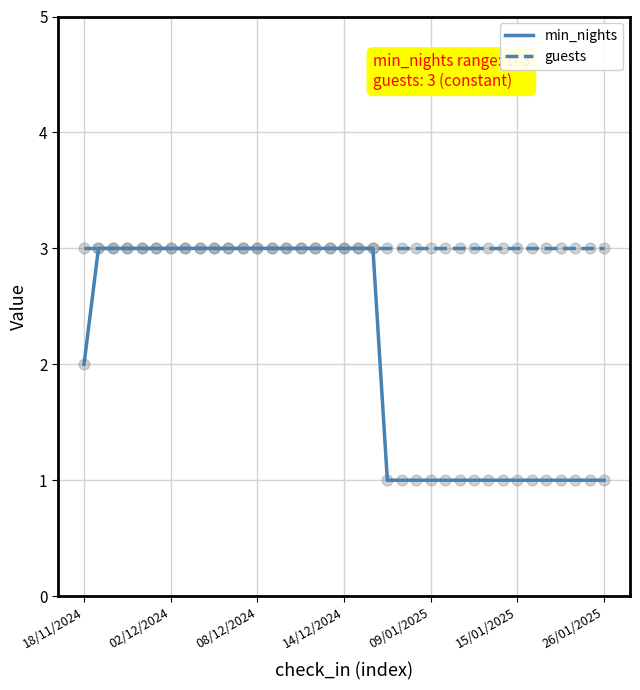

At how many categories does at least one series exceed 2?

37